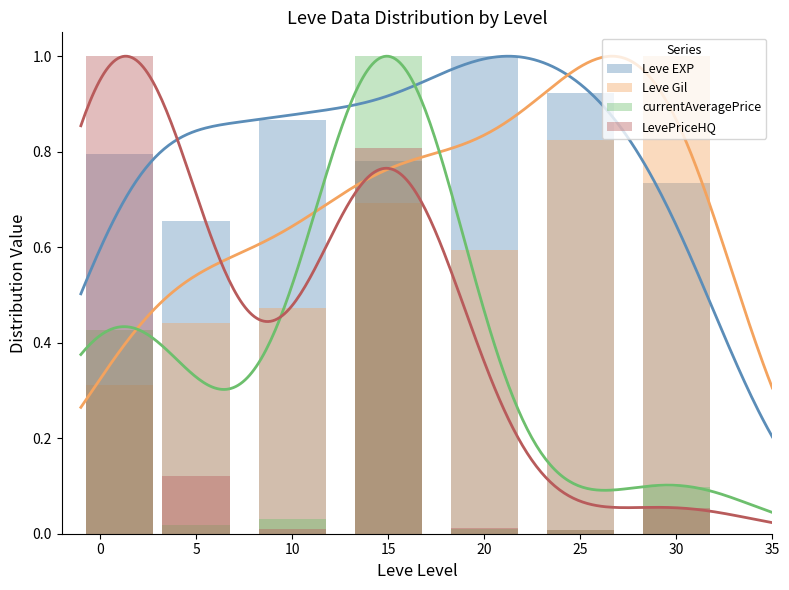

Reading left to right, list all the values displayed in this chart.

Leve EXP: 0.8	0.7	0.9	0.8	1.0	0.9	0.7
Leve Gil: 0.3	0.4	0.5	0.7	0.6	0.8	1.0
currentAveragePrice: 0.4	0.0	0.0	1.0	0.0	0.0	0.1
LevePriceHQ: 1.0	0.1	0.0	0.8	0.0	0.0	0.1